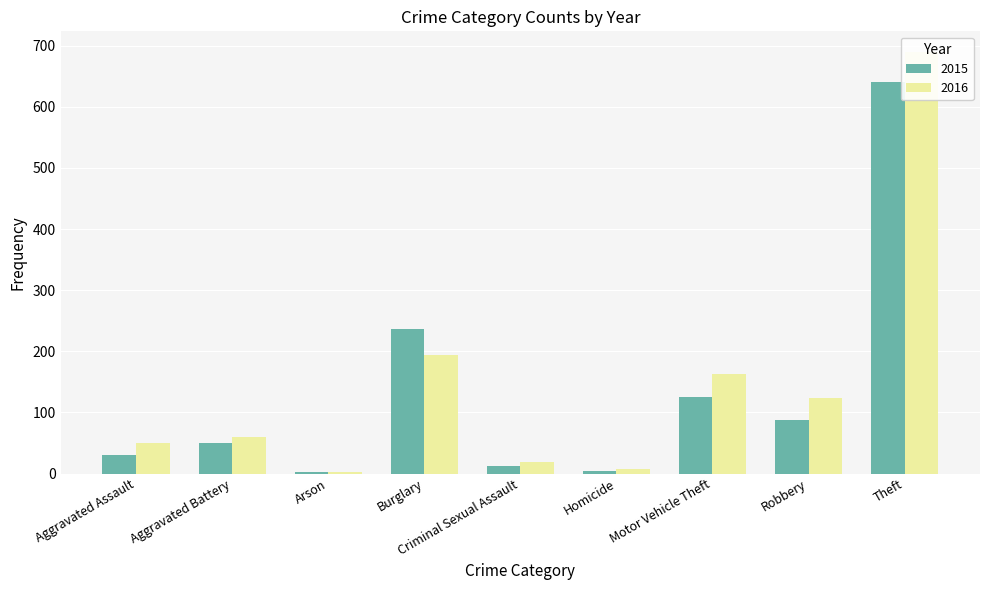

Reading right to left, extract all data points from this chart.

2015: Theft=641	Robbery=87	Motor Vehicle Theft=125	Homicide=4	Criminal Sexual Assault=13	Burglary=236	Arson=3	Aggravated Battery=50	Aggravated Assault=31
2016: Theft=689	Robbery=123	Motor Vehicle Theft=163	Homicide=8	Criminal Sexual Assault=19	Burglary=194	Arson=3	Aggravated Battery=60	Aggravated Assault=50